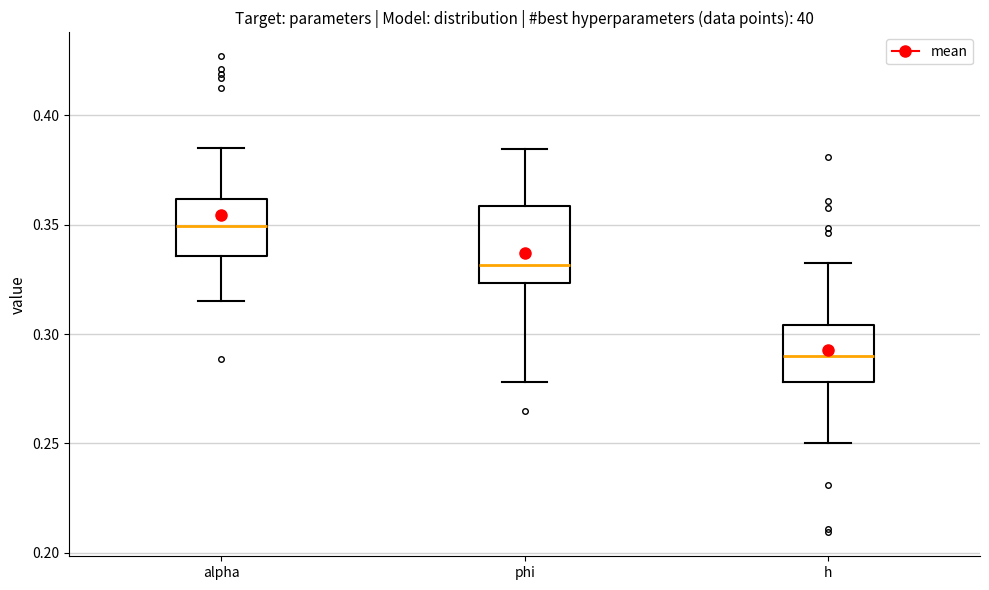

Which box has the lowest median line?

h